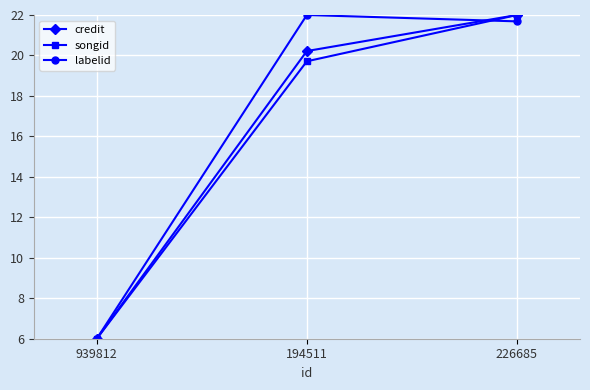

Reading right to left, what are all the values shown in this chart?

credit: 226685=22.0	194511=20.2	939812=6.0
songid: 226685=22.0	194511=19.7	939812=6.0
labelid: 226685=21.7	194511=22.0	939812=6.0